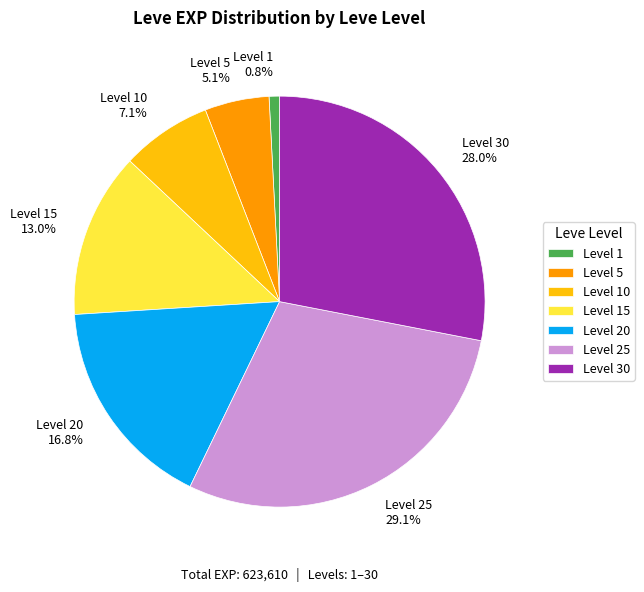

Is there a majority slice in this chart?

No